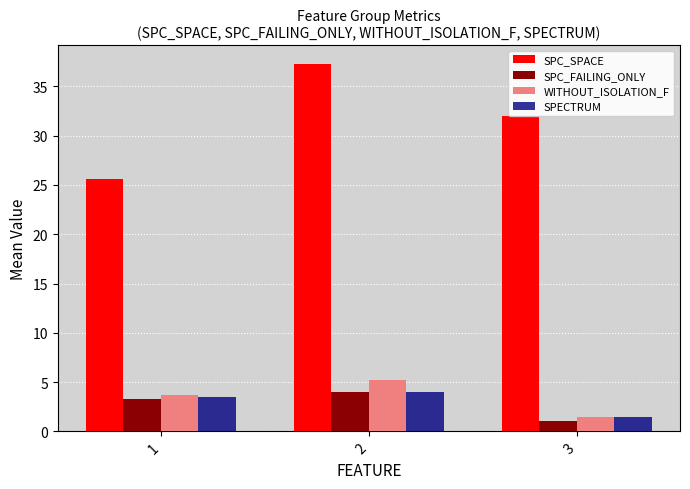

Reading left to right, transcribe all the data shown in this chart.

SPC_SPACE: 1=25.6	2=37.3	3=32.0
SPC_FAILING_ONLY: 1=3.3	2=4.0	3=1.0
WITHOUT_ISOLATION_F: 1=3.7	2=5.2	3=1.5
SPECTRUM: 1=3.5	2=3.9	3=1.5